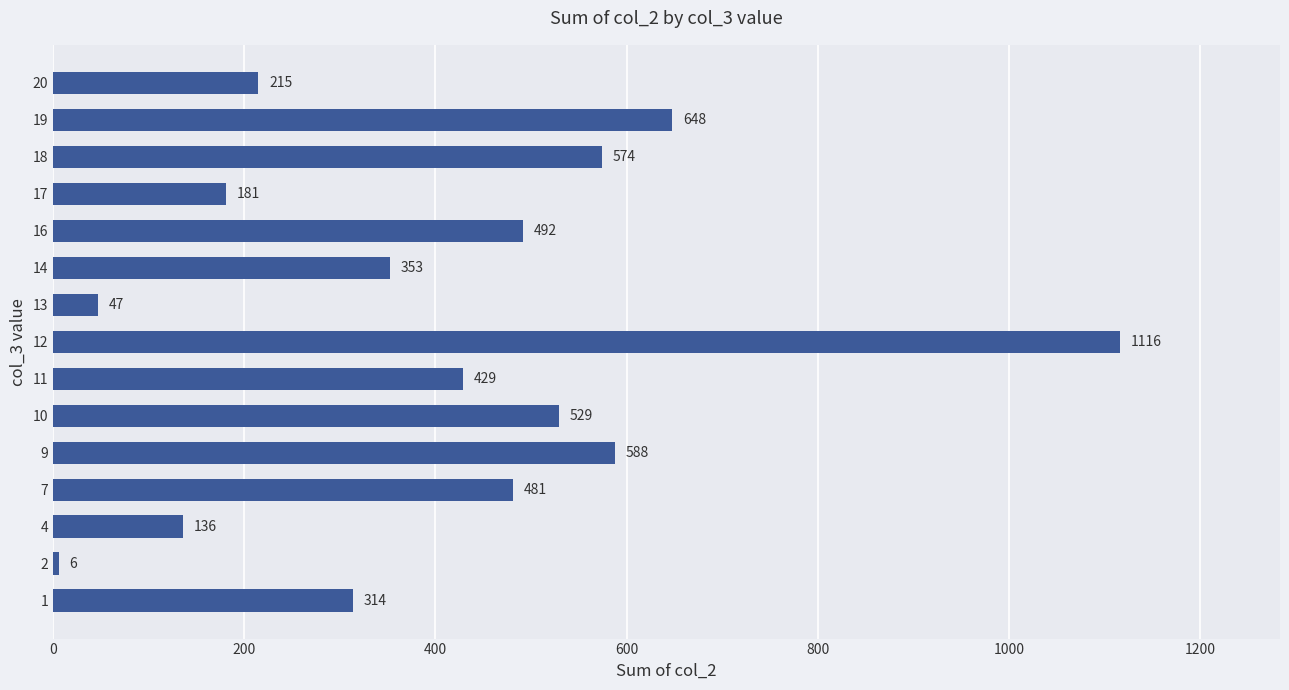

Is it true that the value at 14 is 353?

True